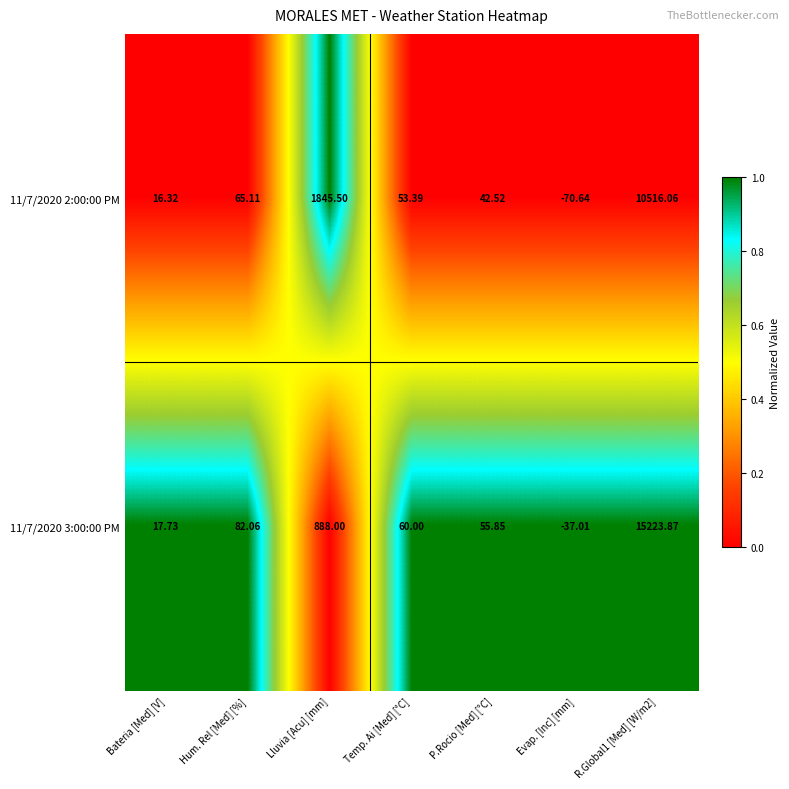

Is the value of 11/7/2020 3:00:00 PM at Evap. [Inc] [mm] greater than the value of 11/7/2020 2:00:00 PM at Hum. Rel [Med] [%]?

No